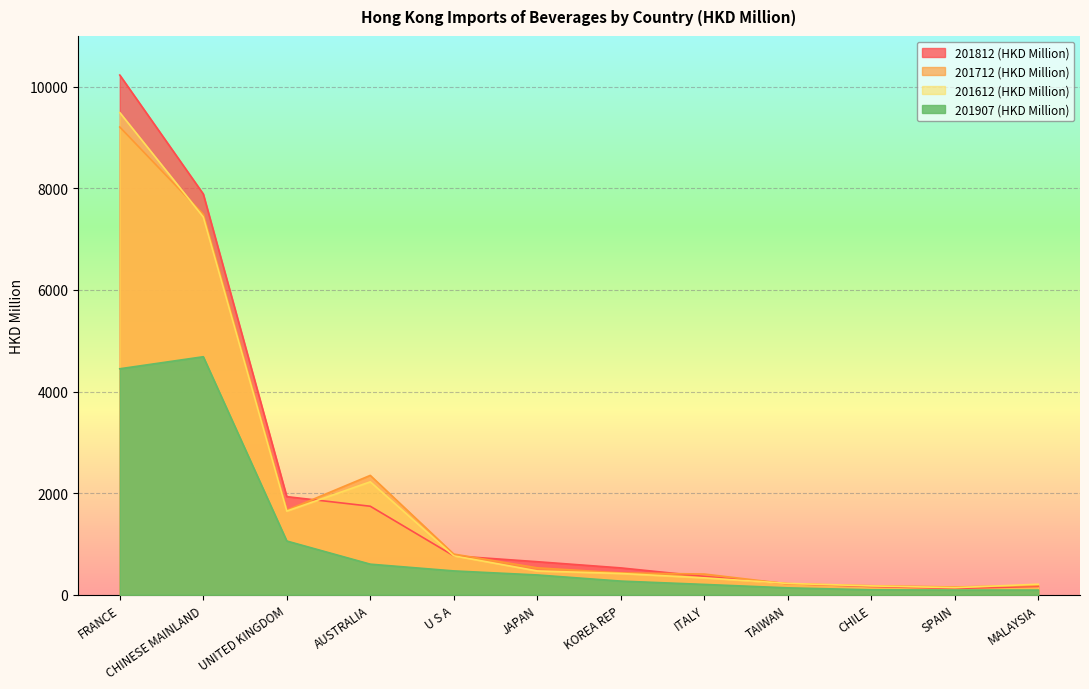

Reading right to left, list all the values displayed in this chart.

201812 (HKD Million): MALAYSIA=163.6	SPAIN=122.8	CHILE=162.3	TAIWAN=218.7	ITALY=360.9	KOREA REP=528.5	JAPAN=650.3	U S A=766.0	AUSTRALIA=1742.1	UNITED KINGDOM=1931.4	CHINESE MAINLAND=7889.3	FRANCE=10230.4
201712 (HKD Million): MALAYSIA=184.6	SPAIN=152.3	CHILE=178.0	TAIWAN=213.9	ITALY=407.6	KOREA REP=429.6	JAPAN=530.1	U S A=800.6	AUSTRALIA=2349.5	UNITED KINGDOM=1663.5	CHINESE MAINLAND=7489.7	FRANCE=9207.3
201612 (HKD Million): MALAYSIA=207.1	SPAIN=139.3	CHILE=174.7	TAIWAN=223.7	ITALY=332.4	KOREA REP=418.7	JAPAN=468.7	U S A=766.7	AUSTRALIA=2222.8	UNITED KINGDOM=1647.0	CHINESE MAINLAND=7436.8	FRANCE=9491.7
201907 (HKD Million): MALAYSIA=91.9	SPAIN=92.2	CHILE=97.0	TAIWAN=135.7	ITALY=203.2	KOREA REP=268.9	JAPAN=389.4	U S A=469.3	AUSTRALIA=601.9	UNITED KINGDOM=1057.7	CHINESE MAINLAND=4685.2	FRANCE=4448.4